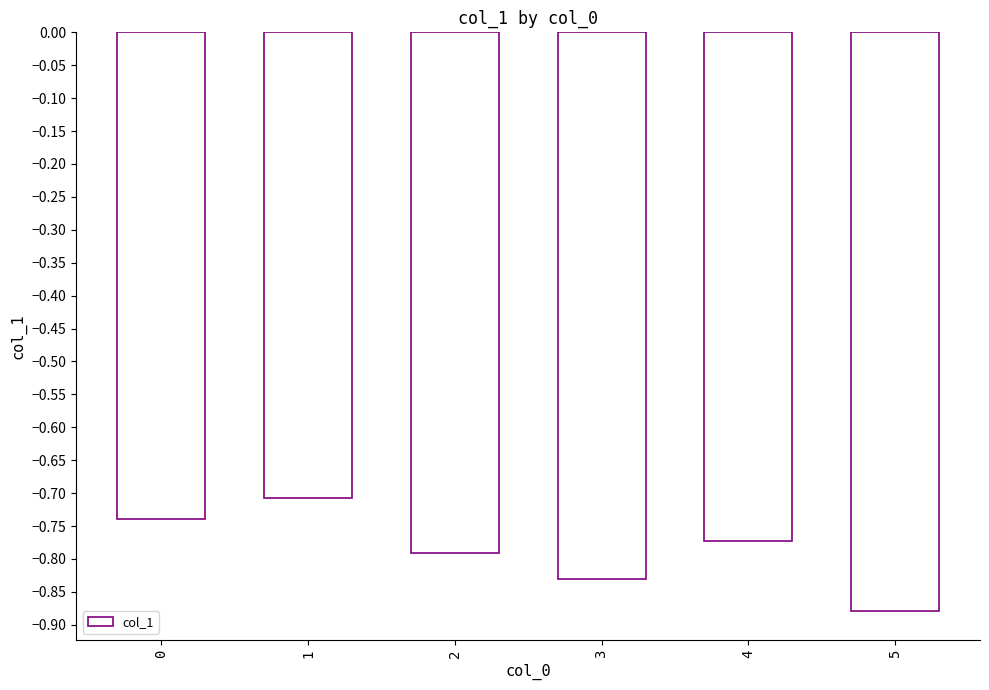

Are the bars horizontal?

No